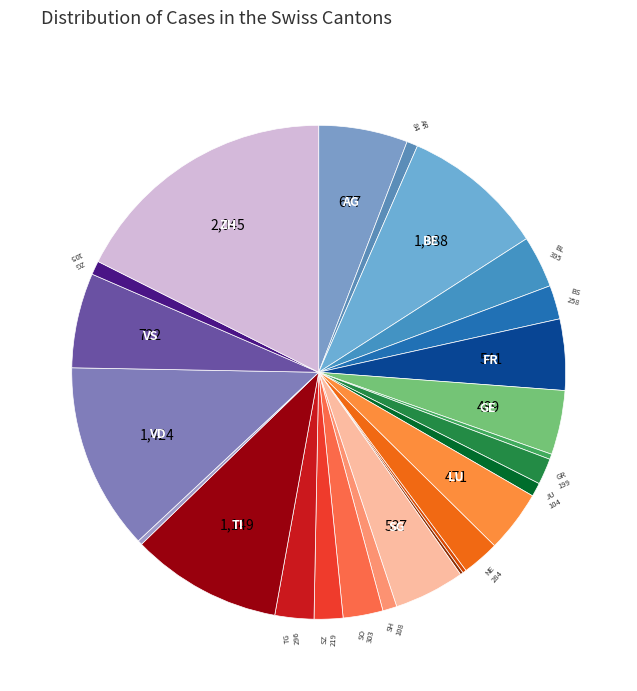

Does any single category account for the majority?

No